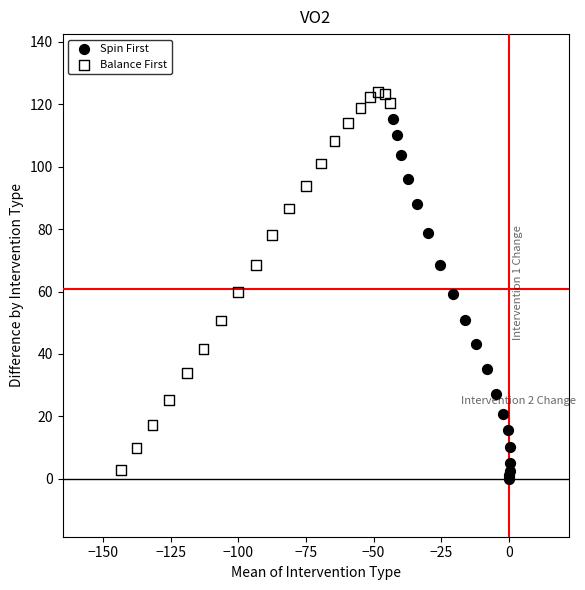

What are all the series names shown in the legend?

Spin First, Balance First